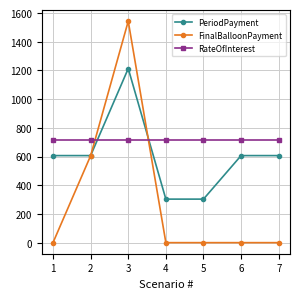

What are all the series names shown in the legend?

PeriodPayment, FinalBalloonPayment, RateOfInterest